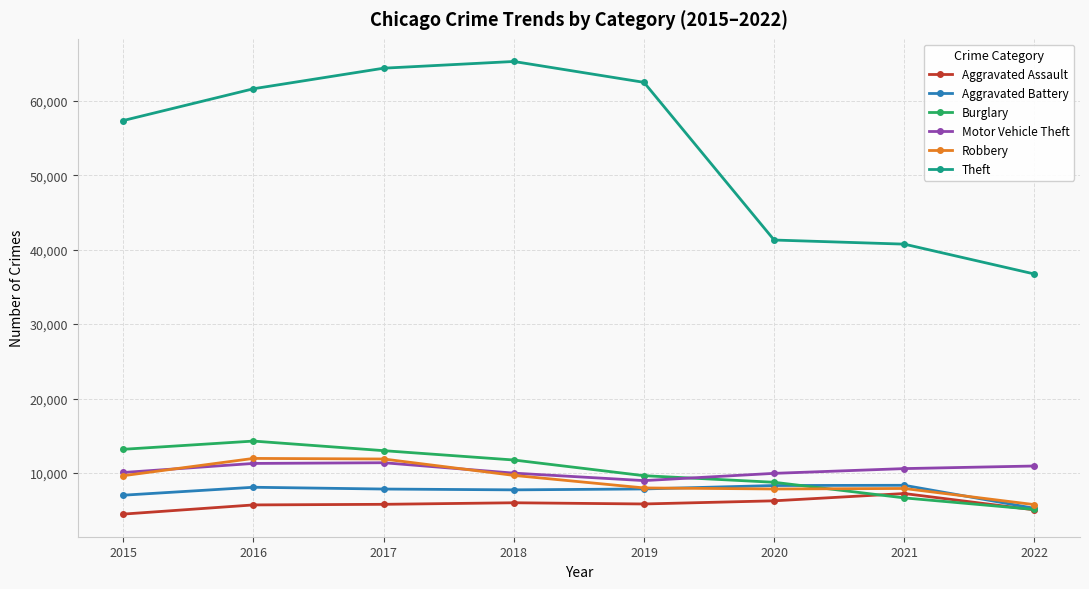

Count the number of categories in the chart.

8